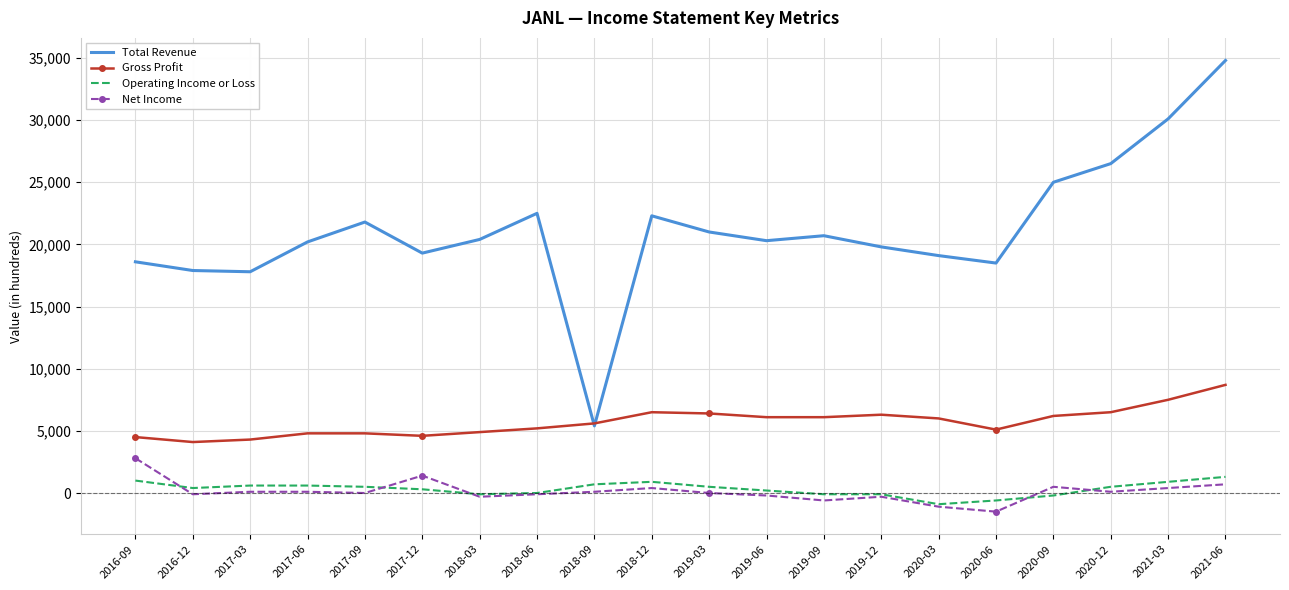

How many interior local valleys does the Total Revenue series have?

5